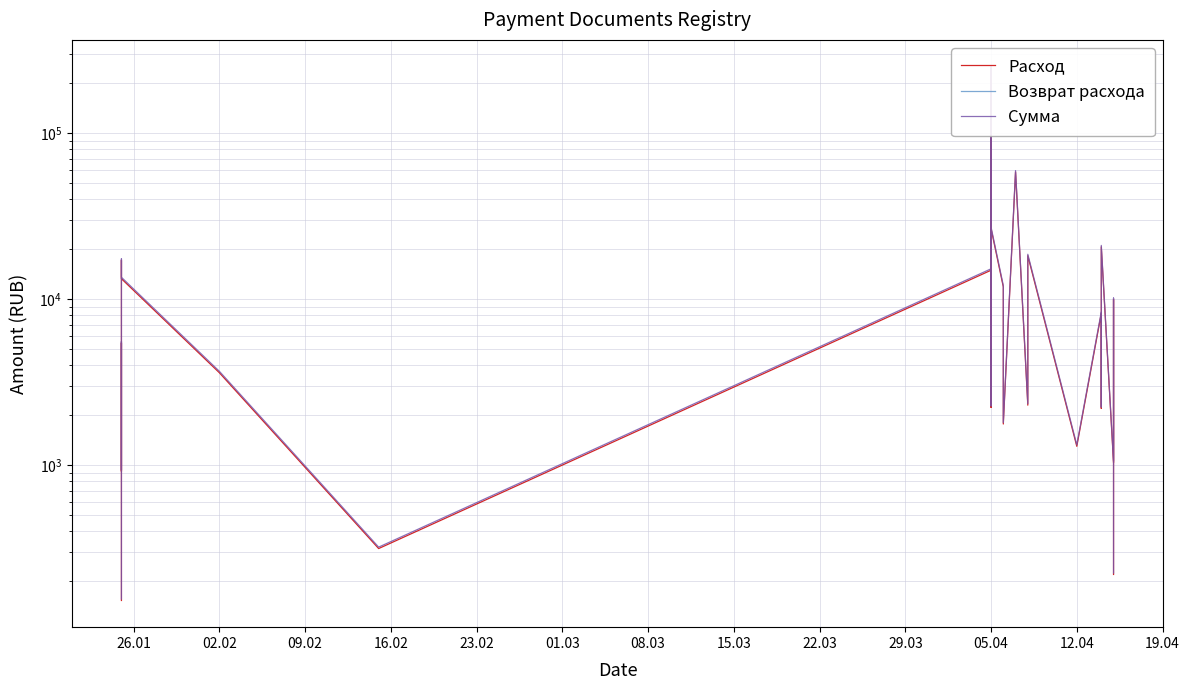

True or false: Сумма and Расход intersect in this chart.

False